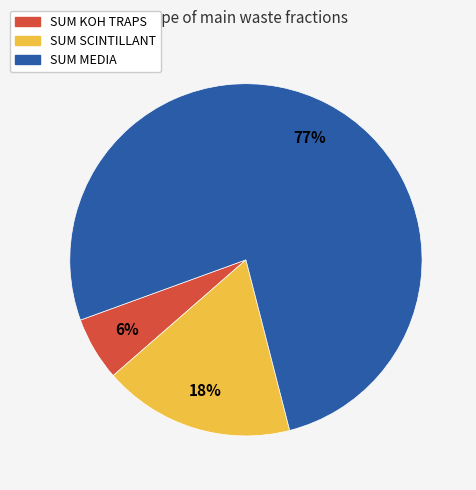

What is the ratio of the value at SUM SCINTILLANT to the value at SUM MEDIA?

0.2